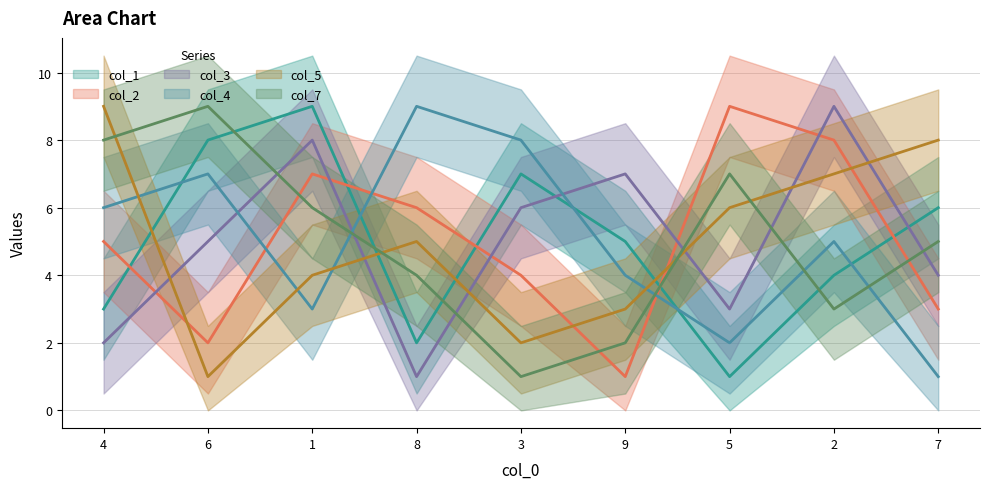

At which category is the sum across all series the highest?

1